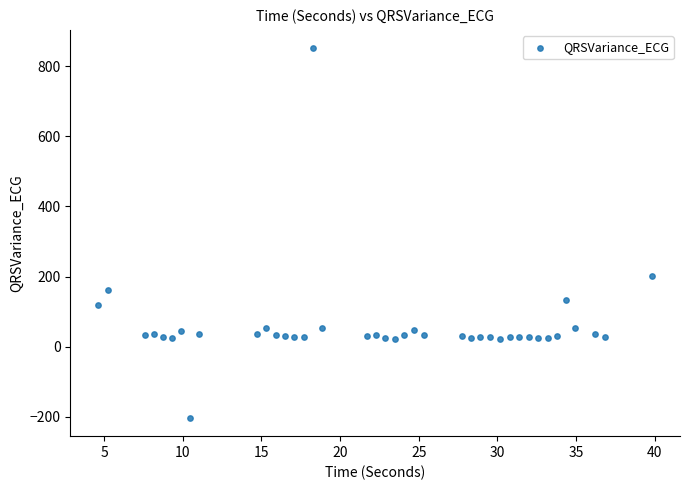

What Y value in the scatter plot is closest to 324?

203.0